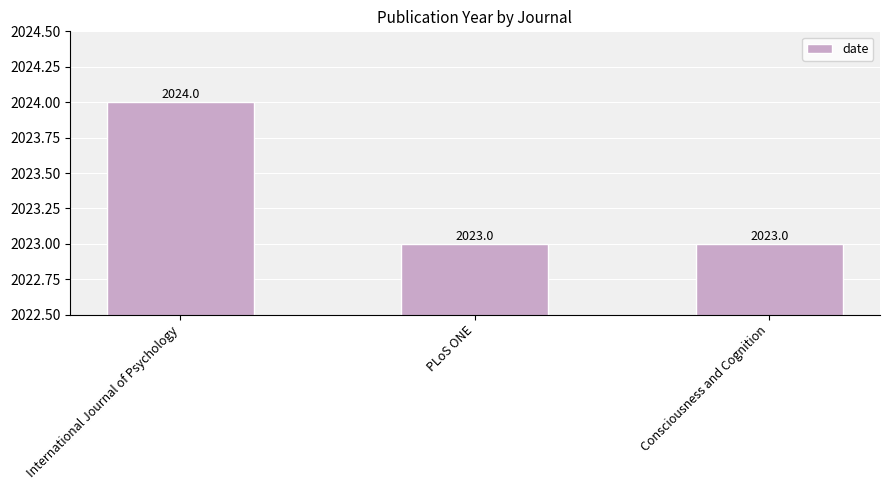

What is the label of the 3rd bar from the right?

International Journal of Psychology